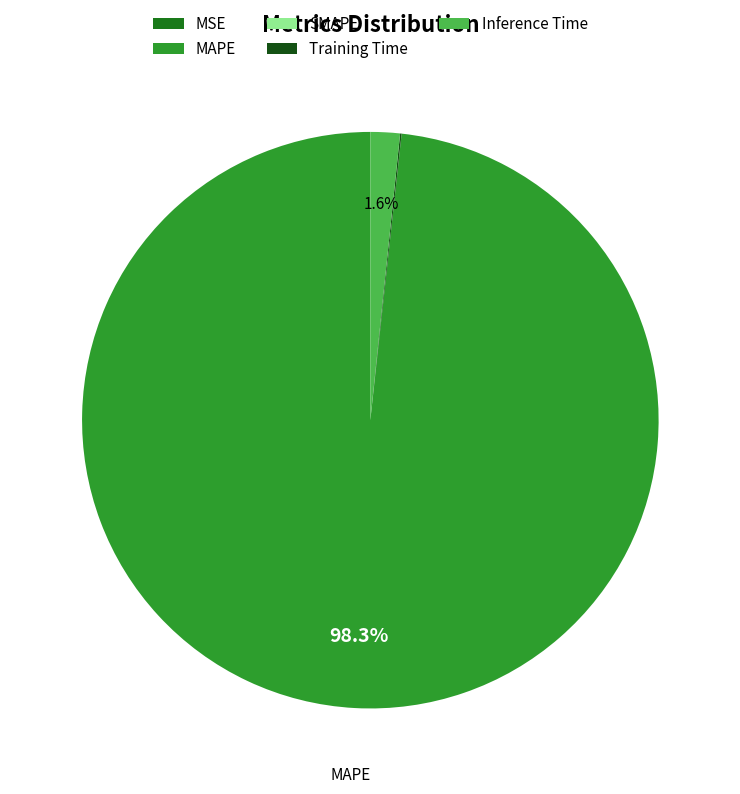

To the nearest percent, what is the difference between the largest and smallest slice percentages?

98%